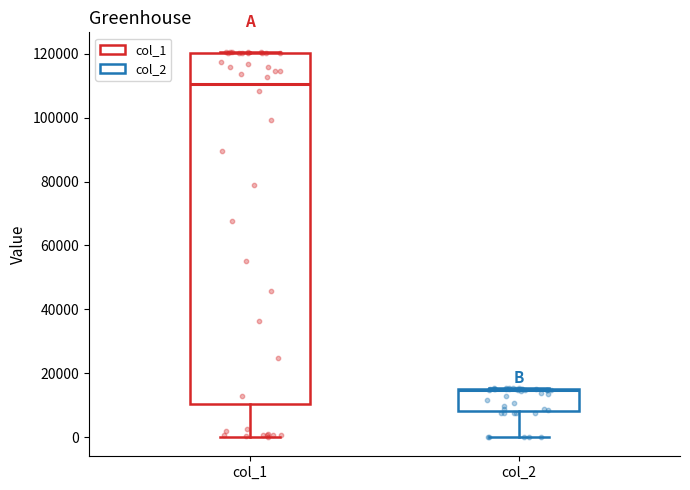

Which box has the lowest median line?

col_2